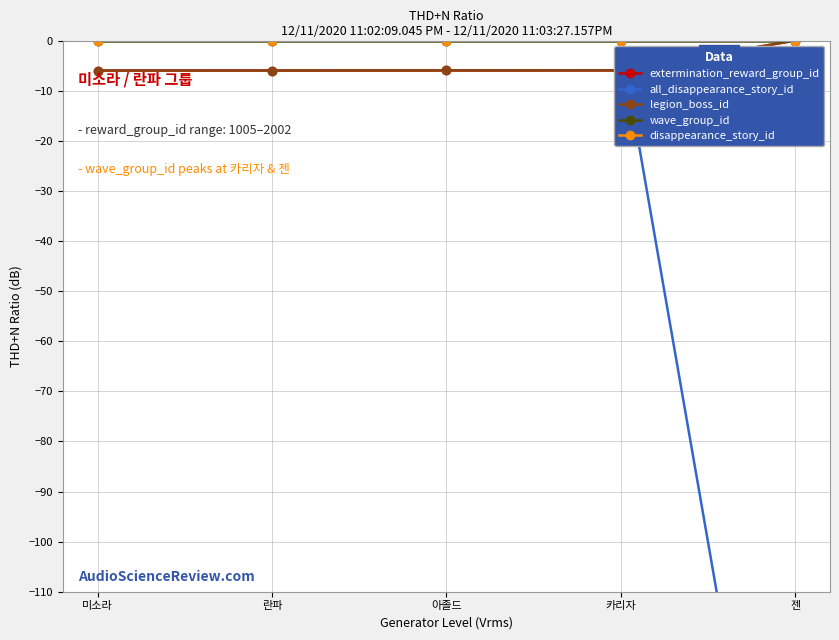

Count the number of data series in this chart.

5